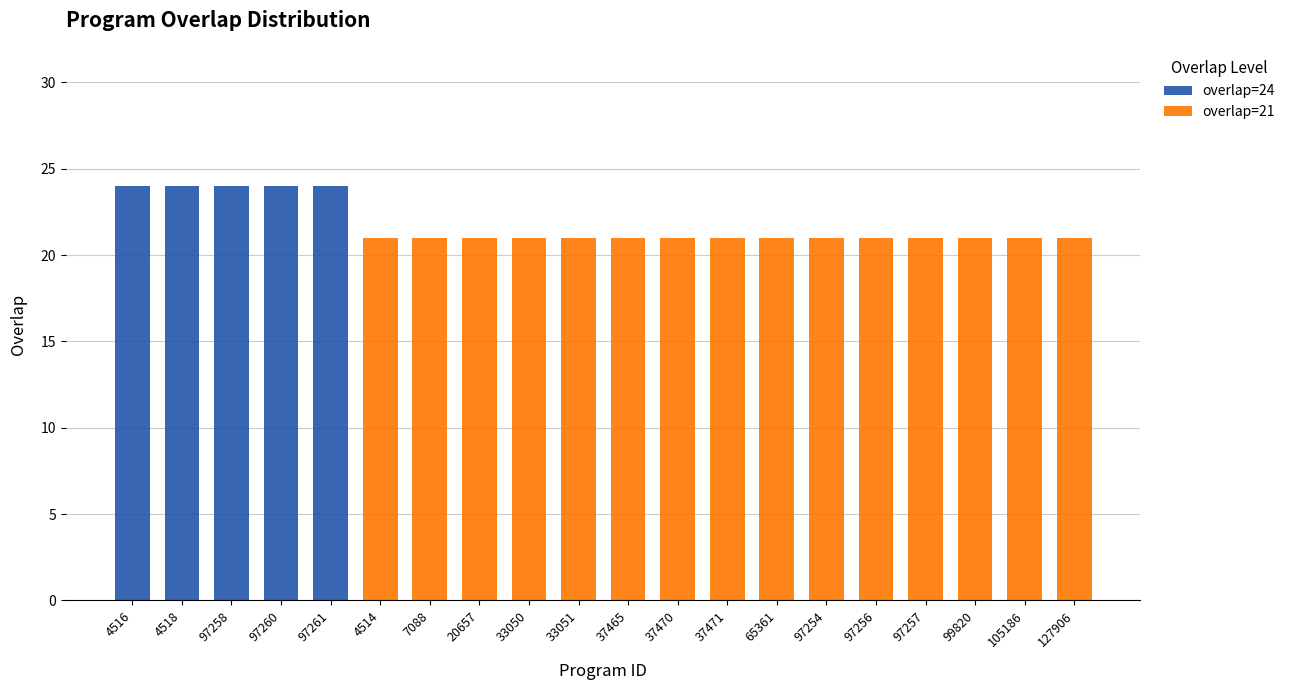

What is the total value across all series at 37465?

21